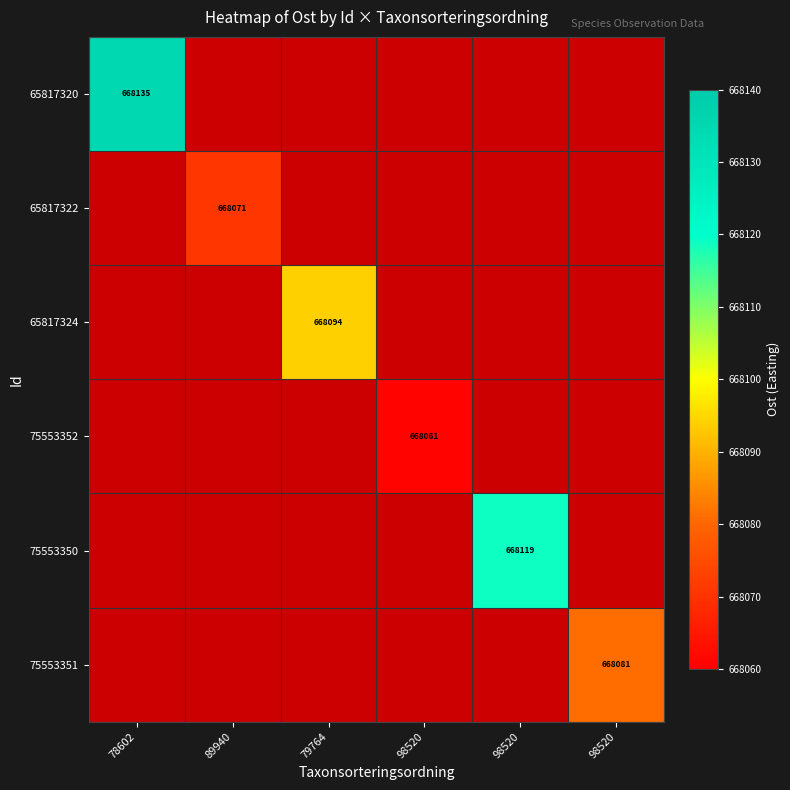

At 89940, list the series in order from largest to smallest.

65817322, 65817320, 65817324, 75553352, 75553350, 75553351